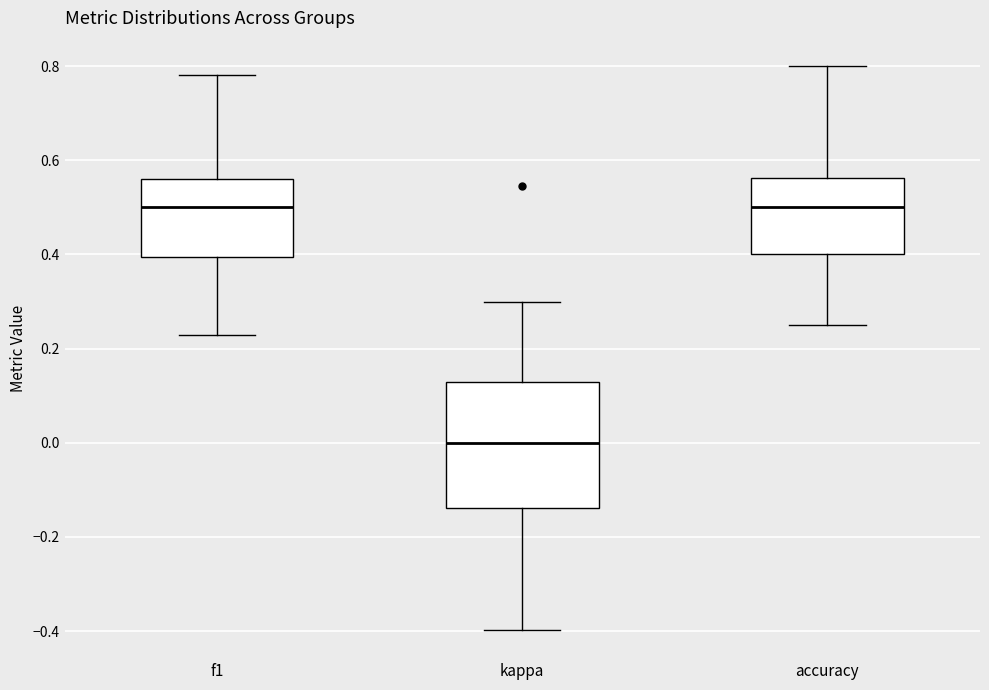

Comparing the boxes themselves (not the whiskers), which one is the tallest?

kappa